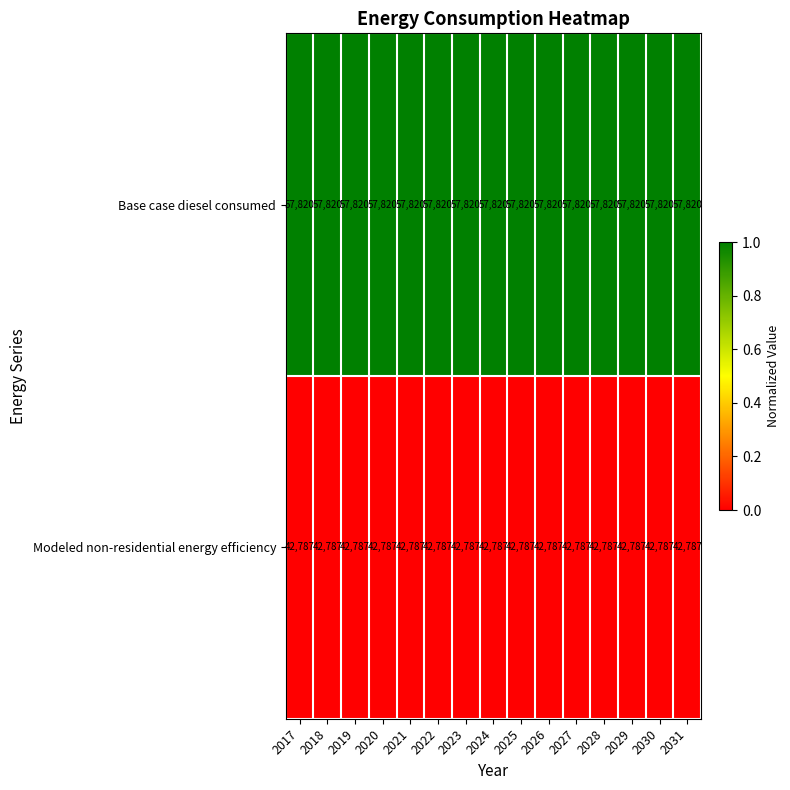

List the series in order of their overall mean, highest first.

Base case diesel consumed, Modeled non-residential energy efficiency